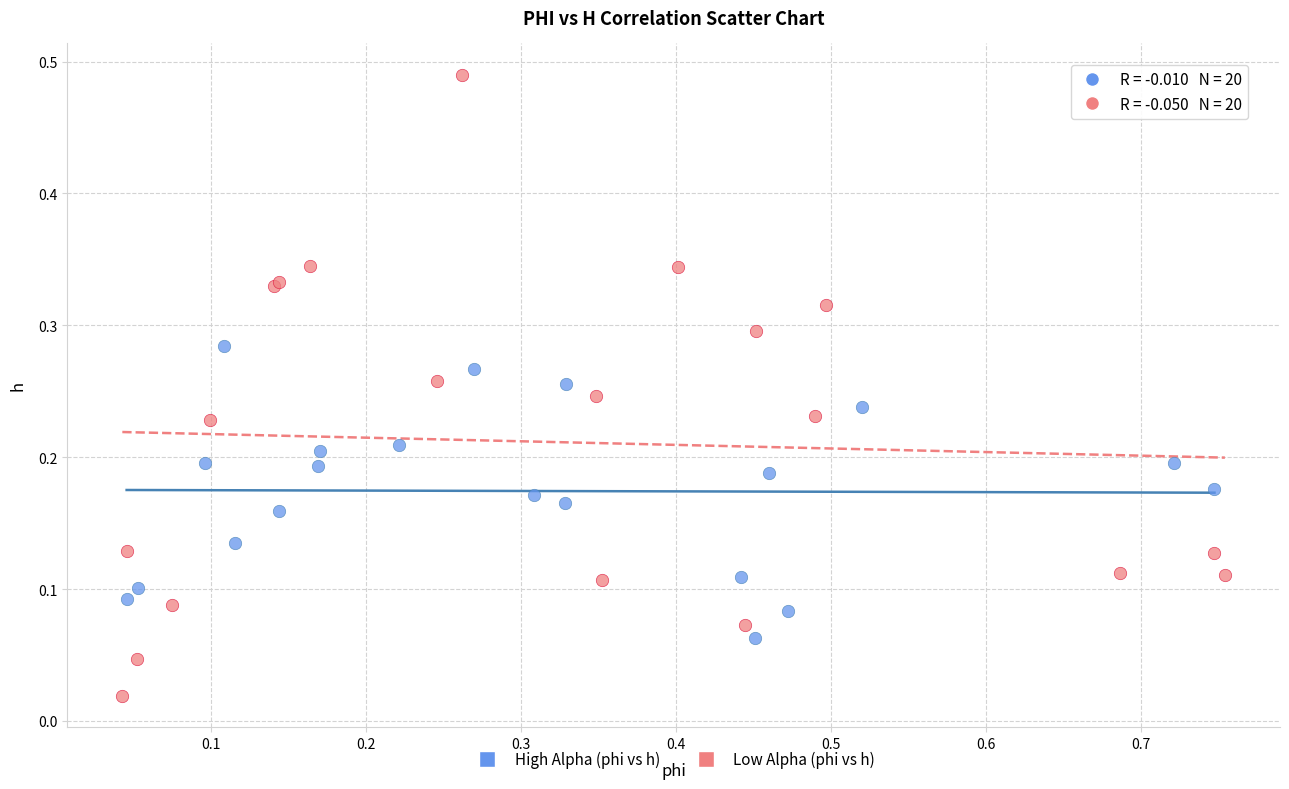

Which series reaches the minimum Y coordinate?

Low Alpha (phi vs h)